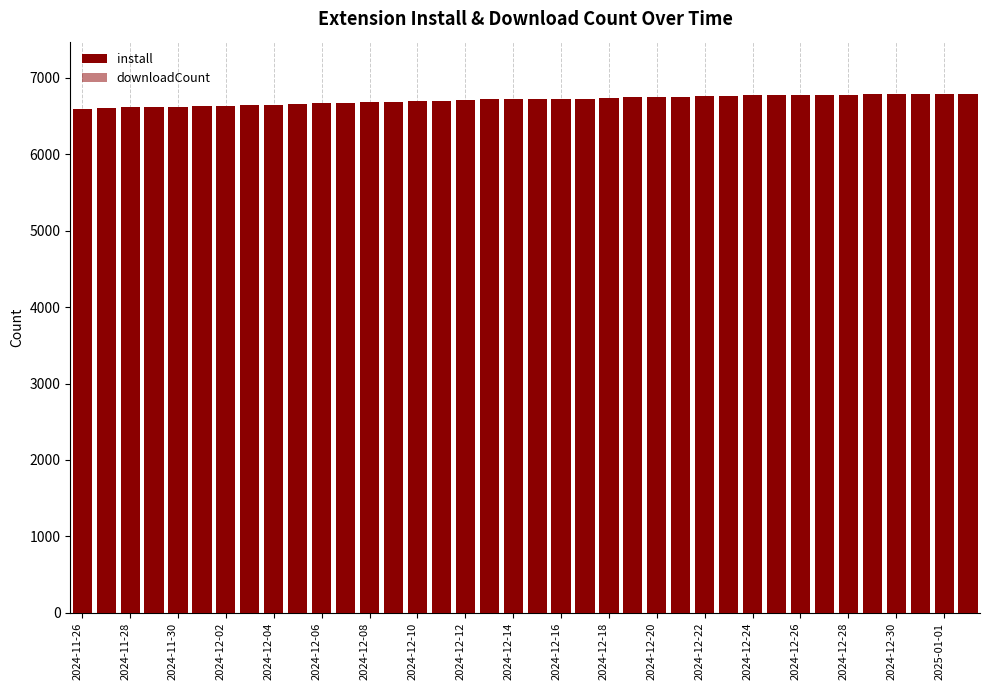

Which series has the largest total across all categories?

install